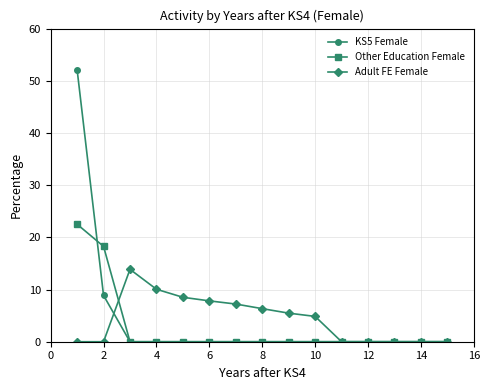

List the series in order of their peak value, highest first.

KS5 Female, Other Education Female, Adult FE Female